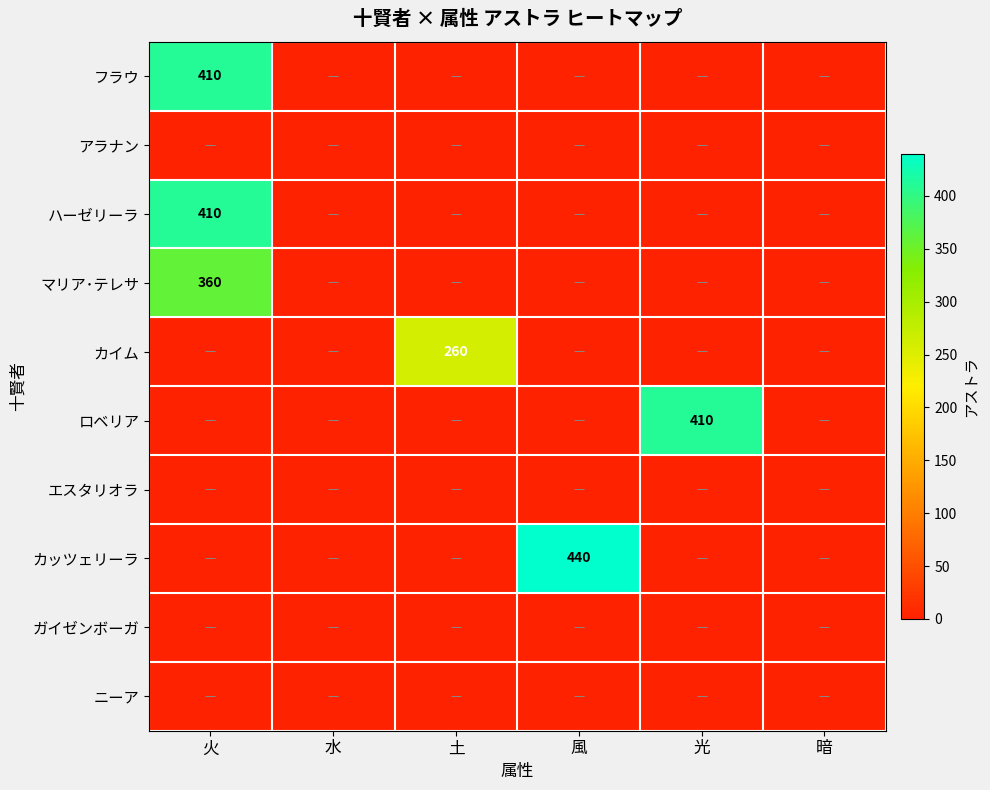

Which series has the largest total across all categories?

カッツェリーラ